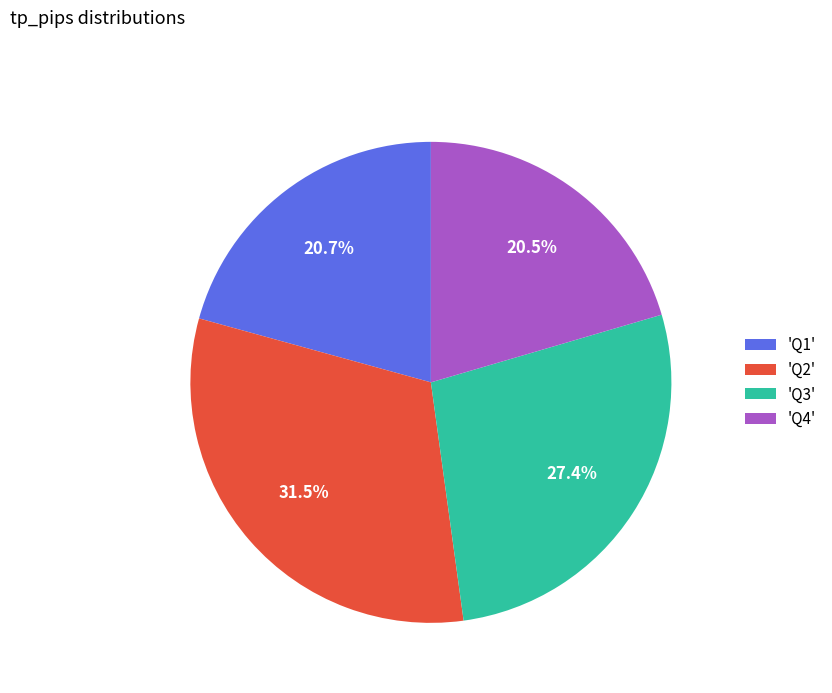

Does any single category account for the majority?

No